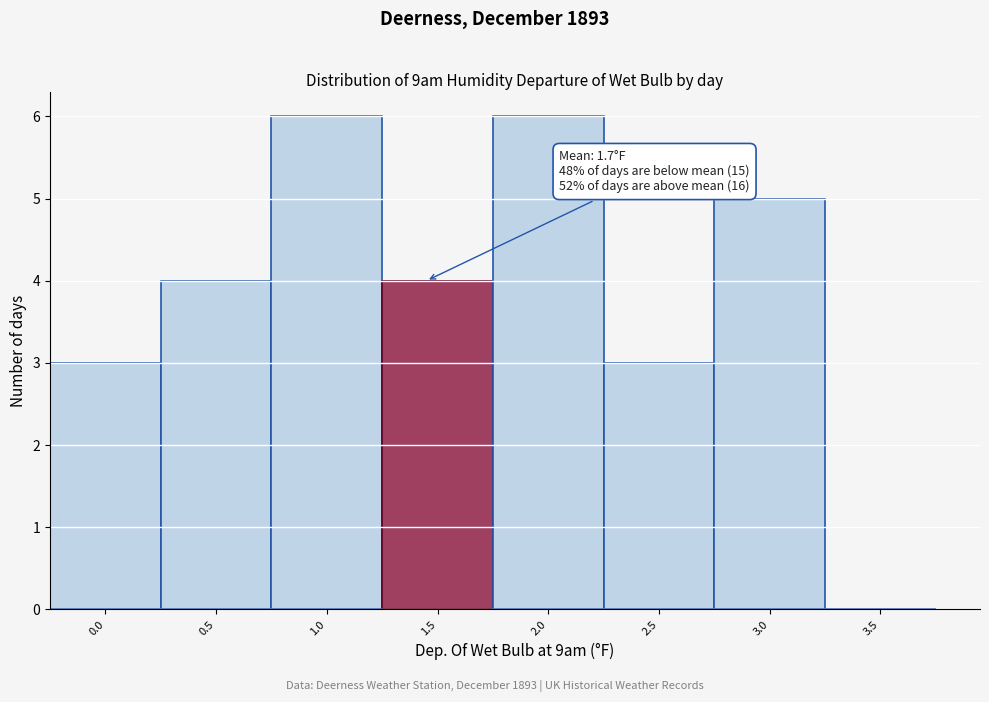

Reading left to right, extract all data points from this chart.

0.0=3	0.5=4	1.0=6	1.5=4	2.0=6	2.5=3	3.0=5	3.5=0